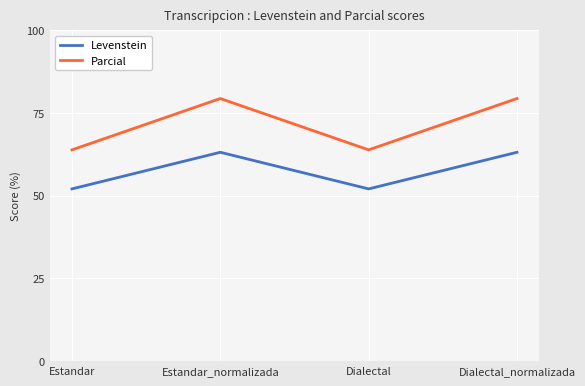

Where does the Parcial series first go above 79?

Estandar_normalizada